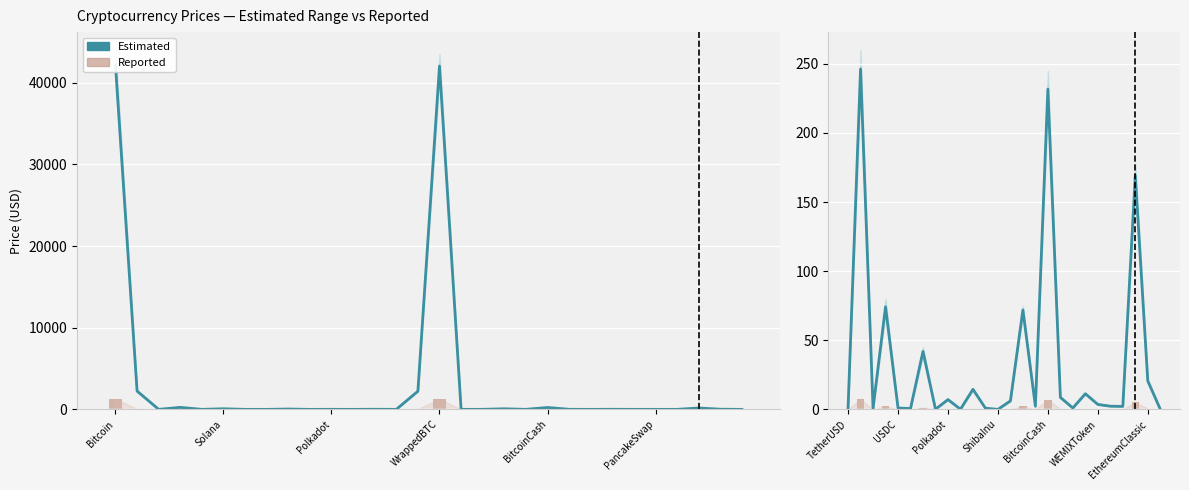

Is the value of Estimated at Bitcoin greater than the value of Reported at 7?

Yes